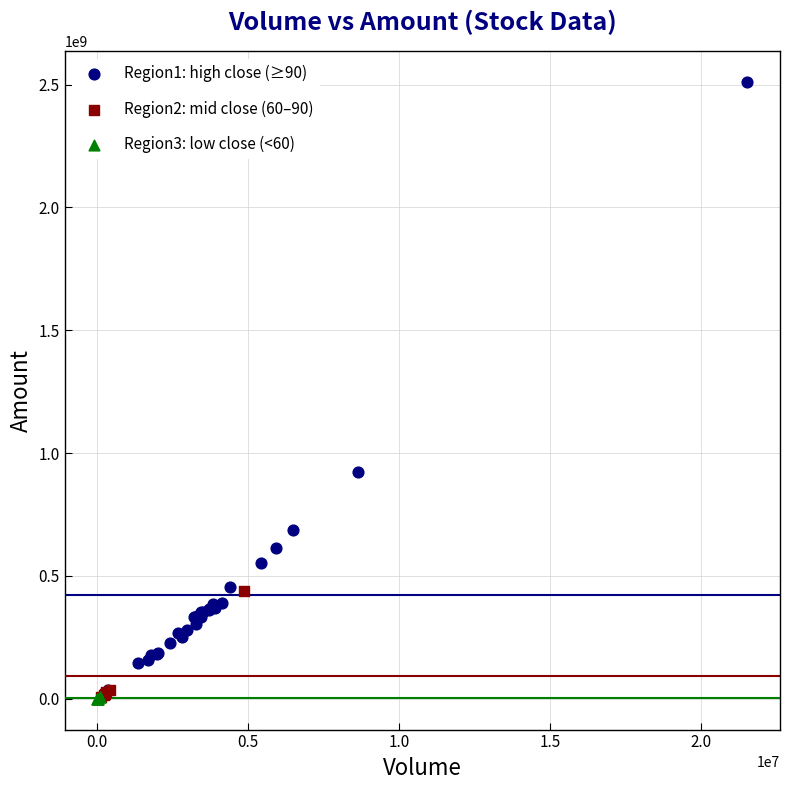

What are all the series names shown in the legend?

Region1: high close (≥90), Region2: mid close (60–90), Region3: low close (<60)